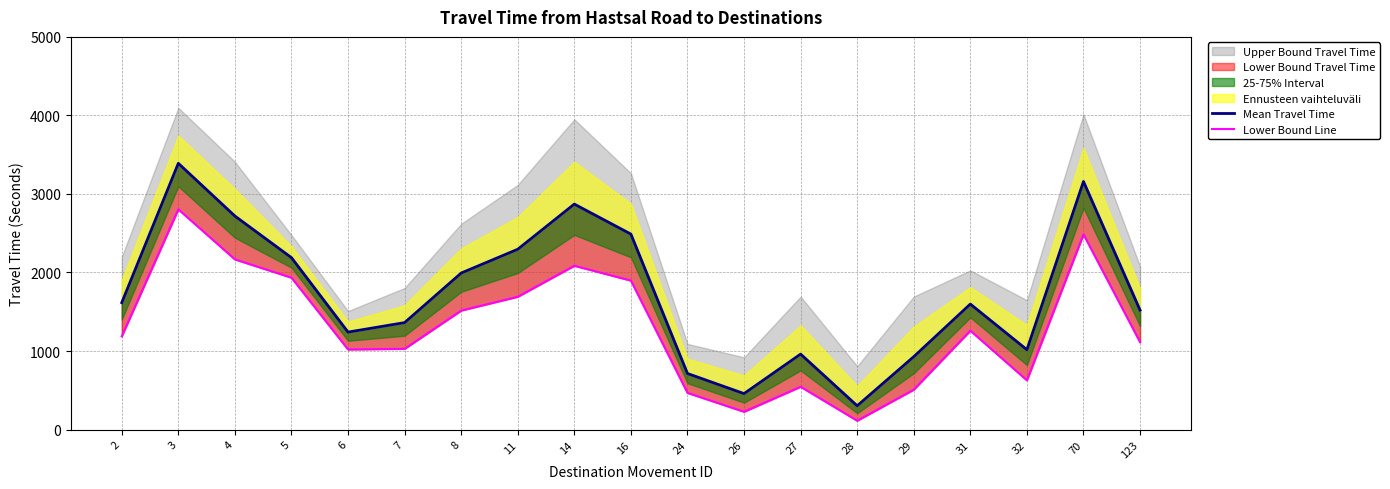

Which label corresponds to the smallest value in the chart?

28